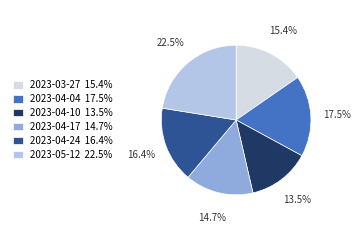

Which slice is the smallest?

2023-04-10